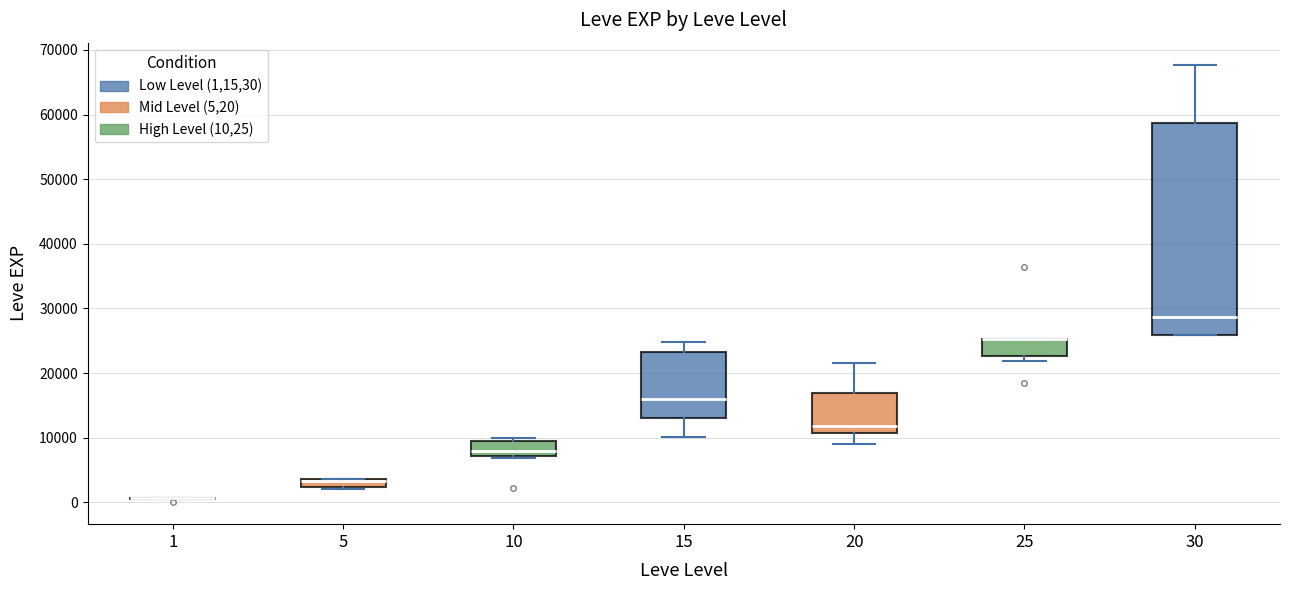

Comparing the boxes themselves (not the whiskers), which one is the tallest?

30